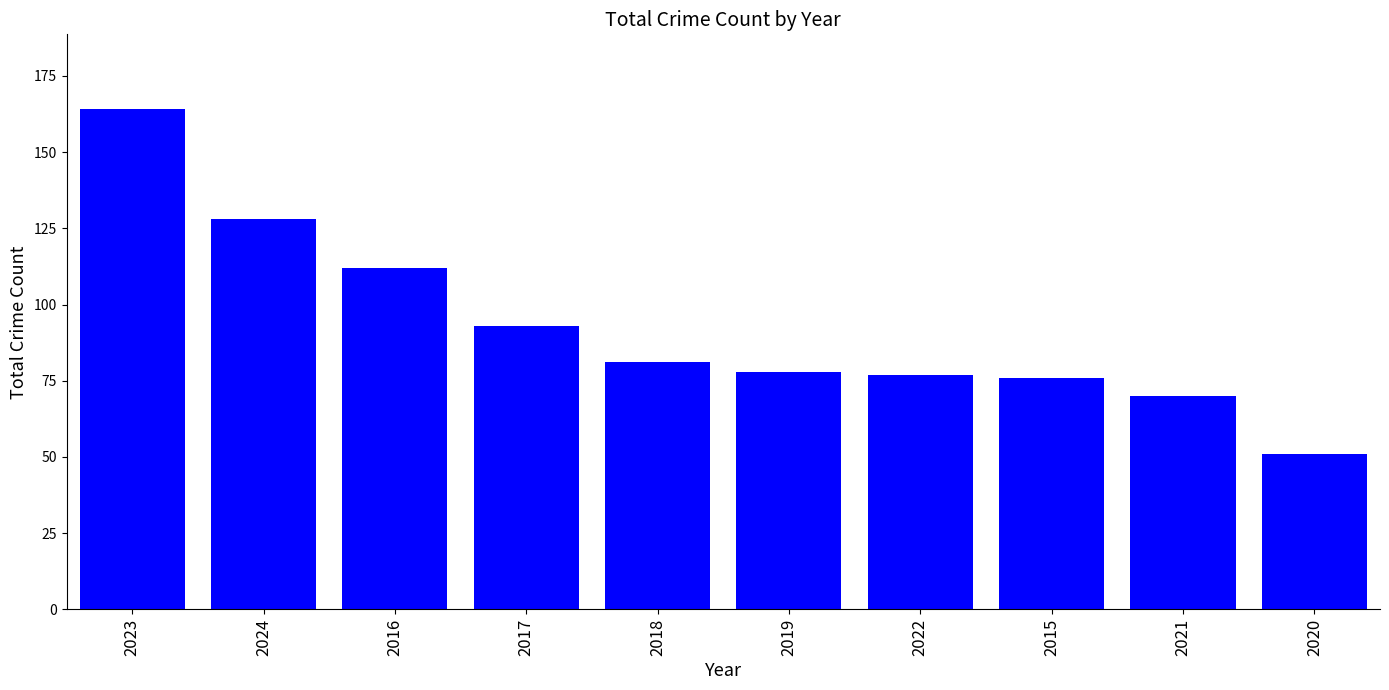

True or false: the data shows 45 at 2018.

False